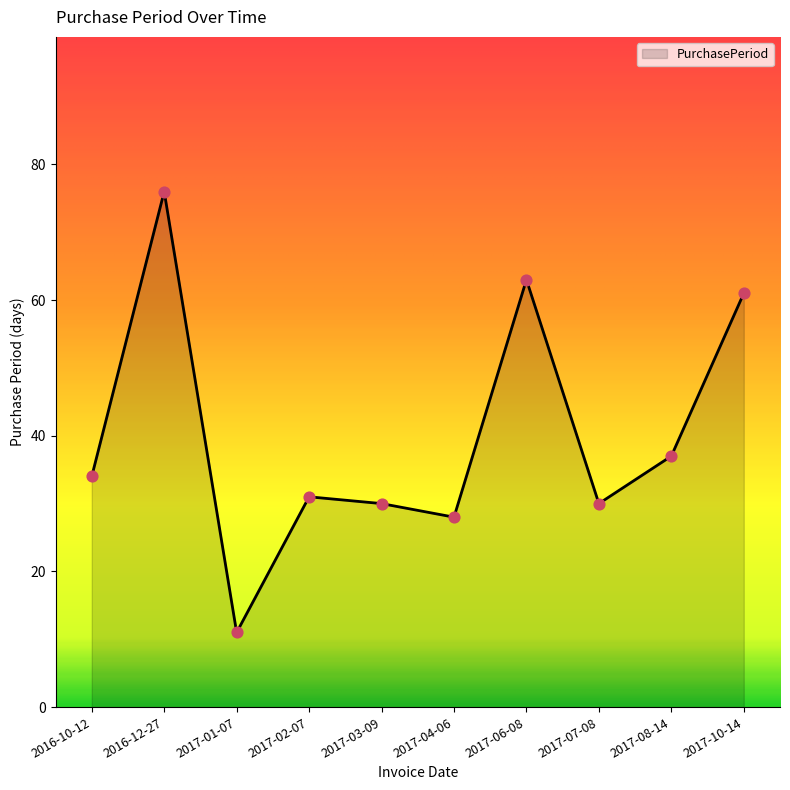

Between 2016-10-12 and 2017-04-06, which is larger?

2016-10-12